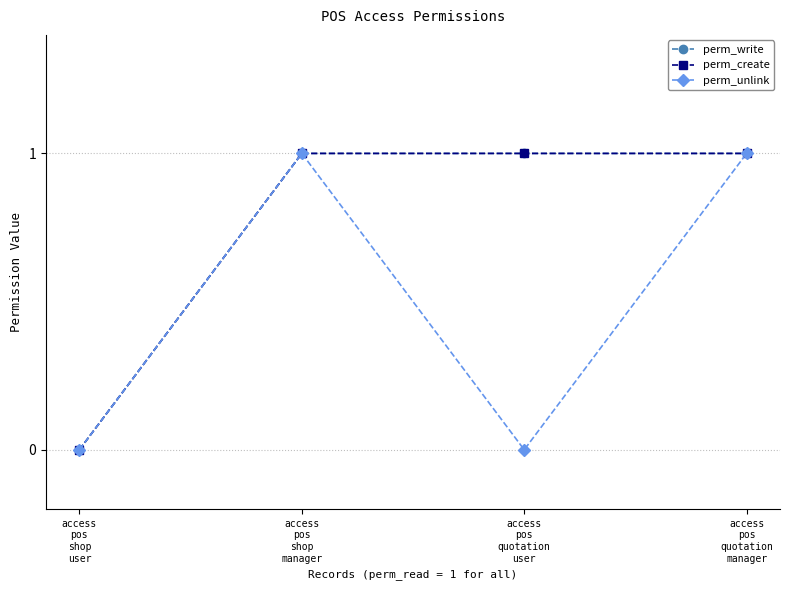

At which label is perm_write closest to 0?

access
pos
shop
user